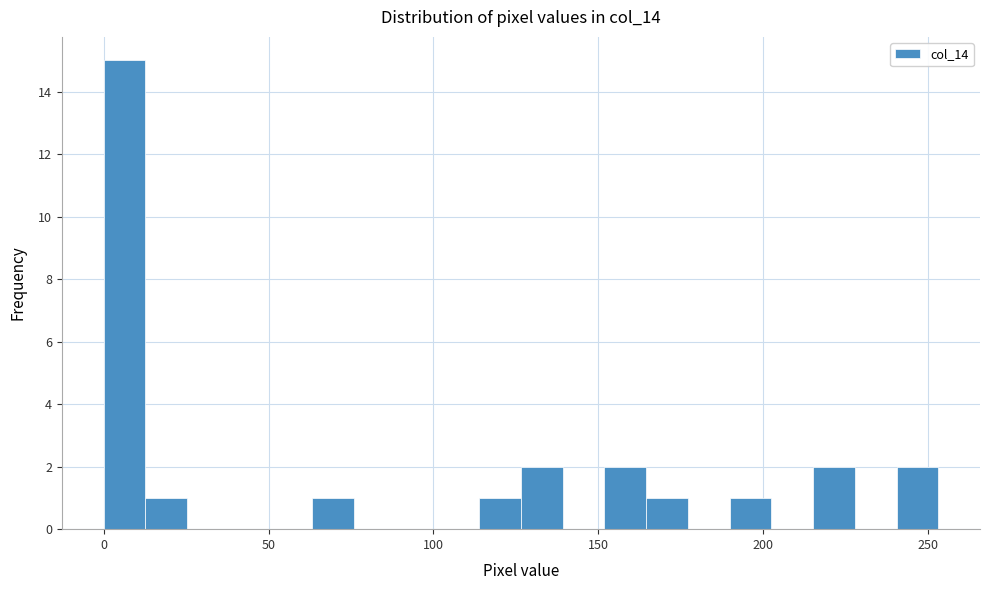

Around what value on the x-axis is the tallest bar? Give the approximate position of its centre, as read against the axis.

5